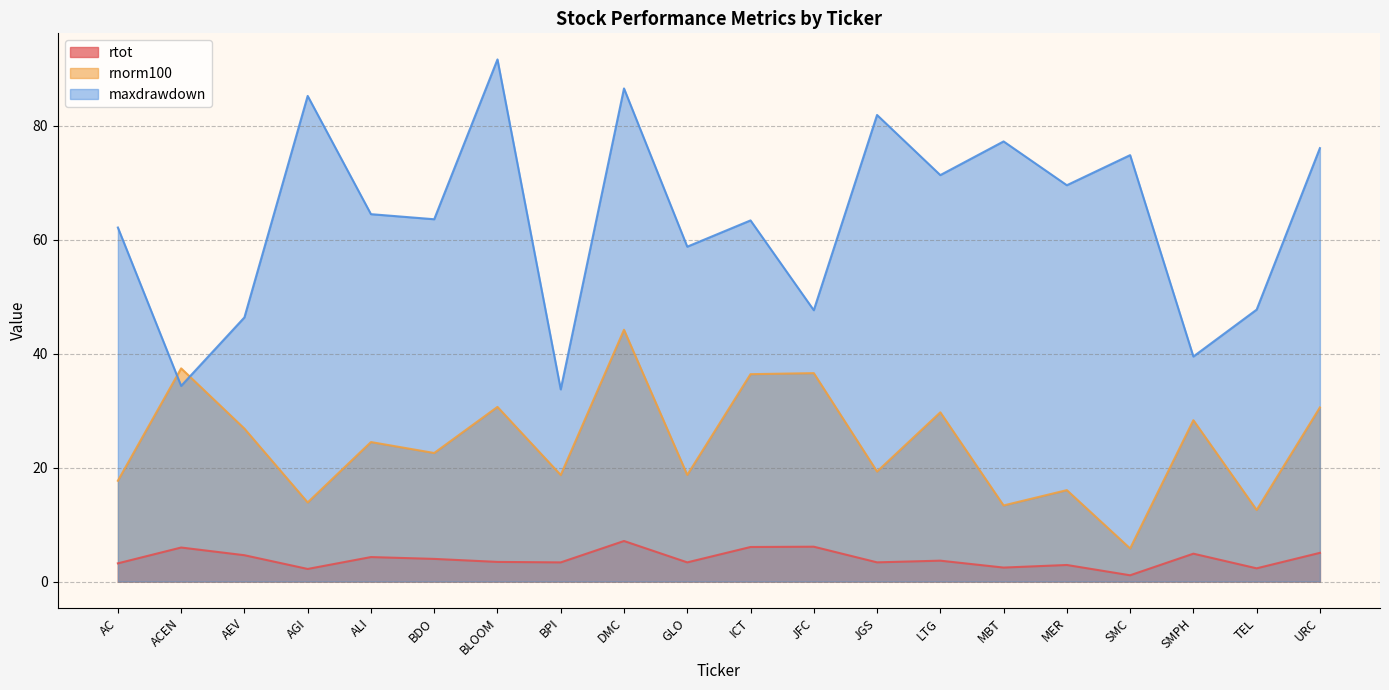

Reading left to right, what are all the values shown in this chart?

rtot: AC=3.2	ACEN=6.0	AEV=4.6	AGI=2.2	ALI=4.3	BDO=4.0	BLOOM=3.4	BPI=3.4	DMC=7.1	GLO=3.4	ICT=6.1	JFC=6.1	JGS=3.4	LTG=3.7	MBT=2.5	MER=2.9	SMC=1.1	SMPH=4.9	TEL=2.3	URC=5.0
rnorm100: AC=17.7	ACEN=37.4	AEV=26.8	AGI=13.9	ALI=24.5	BDO=22.6	BLOOM=30.6	BPI=18.7	DMC=44.2	GLO=18.7	ICT=36.4	JFC=36.6	JGS=19.3	LTG=29.7	MBT=13.4	MER=16.0	SMC=5.8	SMPH=28.3	TEL=12.6	URC=30.5
maxdrawdown: AC=62.1	ACEN=34.3	AEV=46.3	AGI=85.2	ALI=64.4	BDO=63.6	BLOOM=91.6	BPI=33.7	DMC=86.5	GLO=58.7	ICT=63.4	JFC=47.6	JGS=81.8	LTG=71.3	MBT=77.2	MER=69.5	SMC=74.8	SMPH=39.5	TEL=47.7	URC=76.0